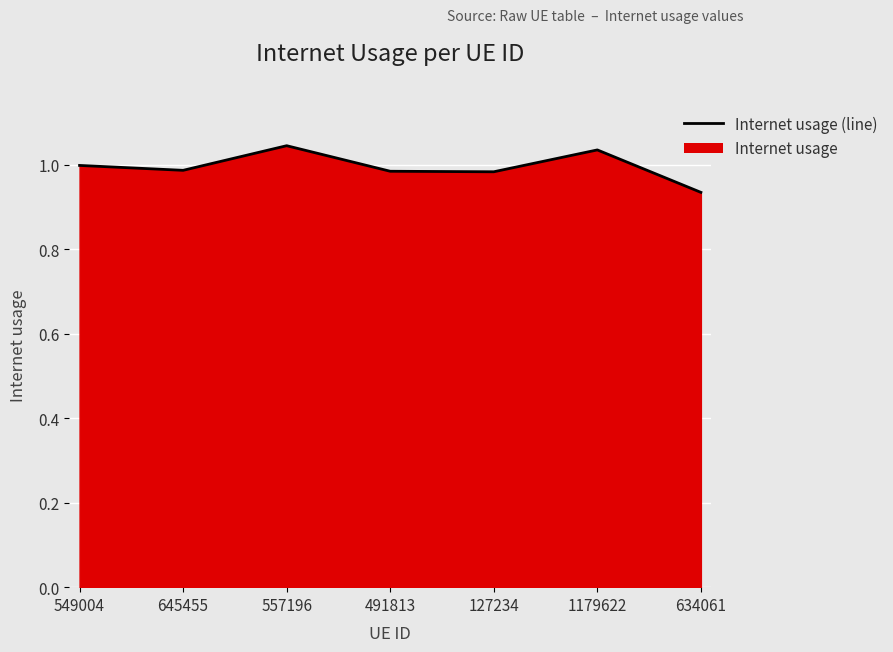

Read the value at 557196.

1.0